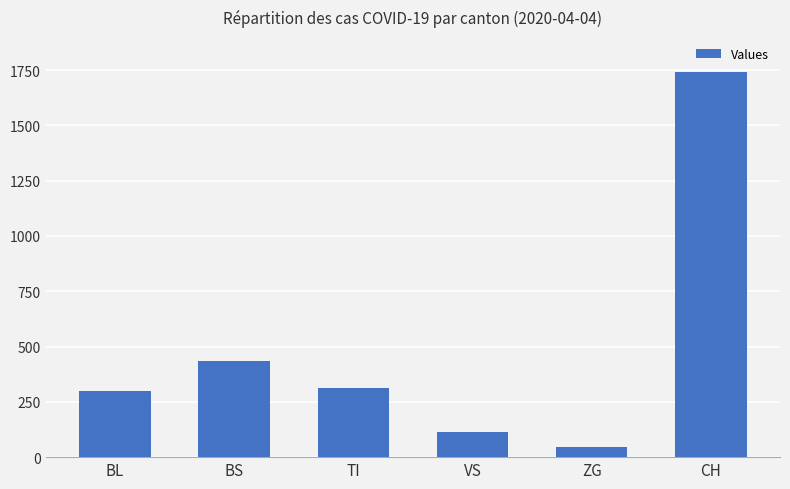

What is the average value?

491